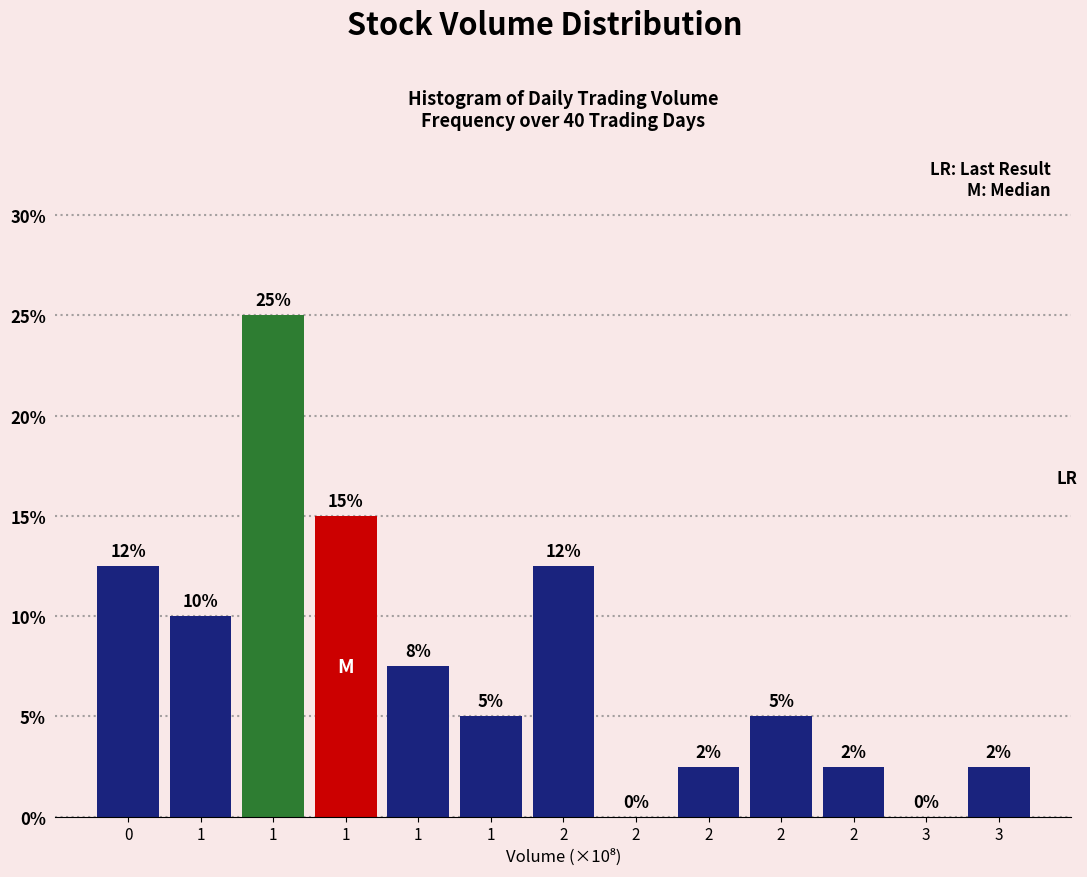

How many distinct data groups are displayed?

1